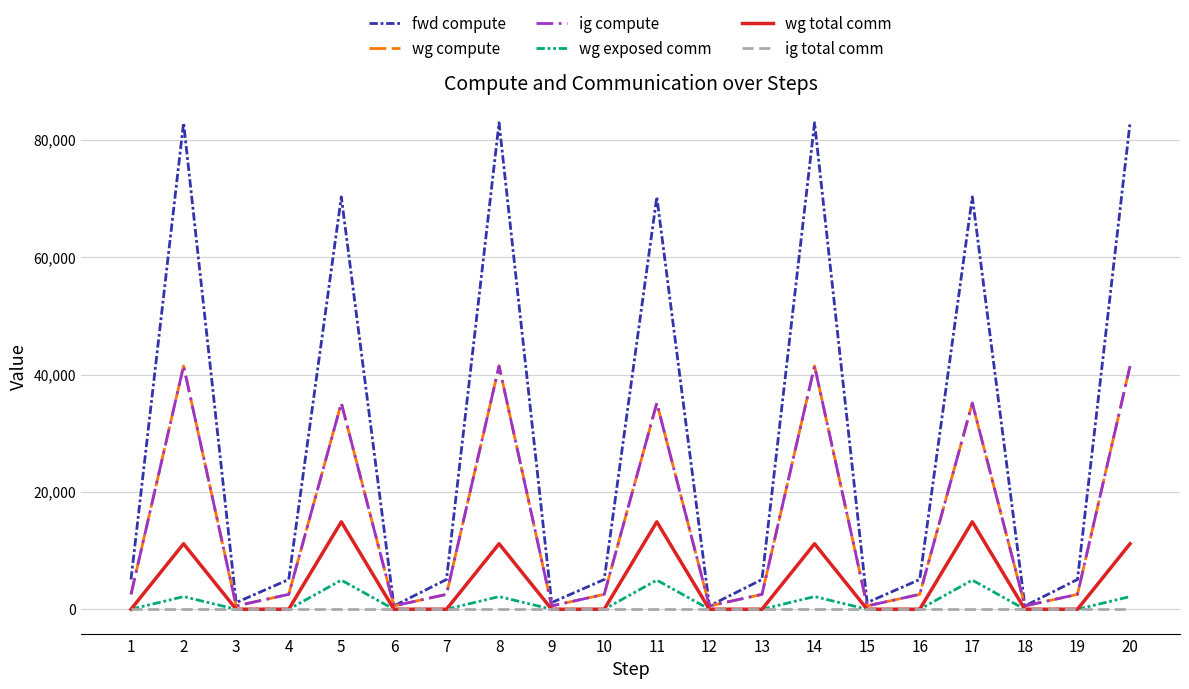

List the series in order of their peak value, lowest first.

ig total comm, wg exposed comm, wg total comm, wg compute, ig compute, fwd compute